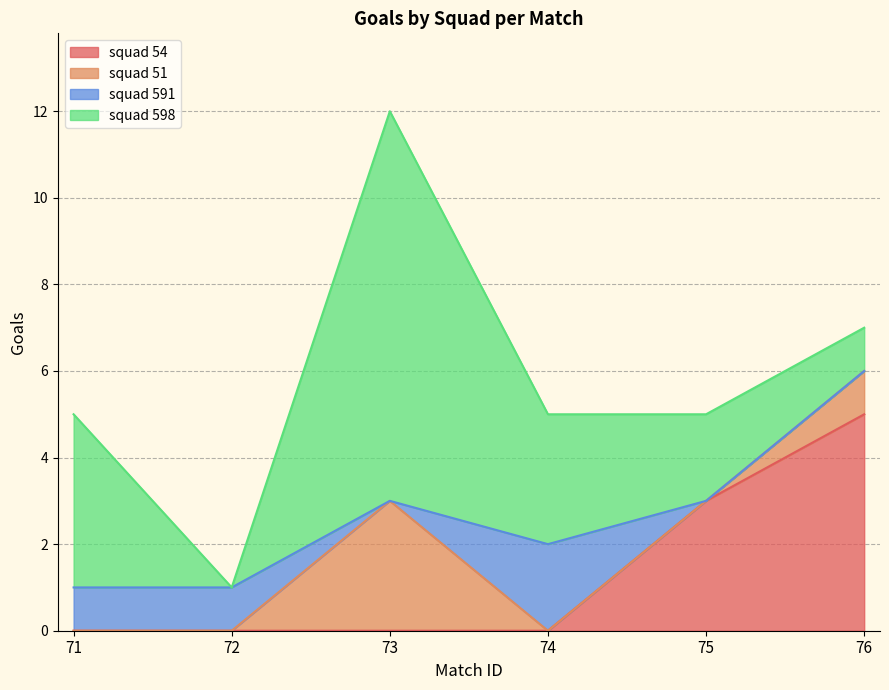

How many values in the squad 591 series exceed 1?

1